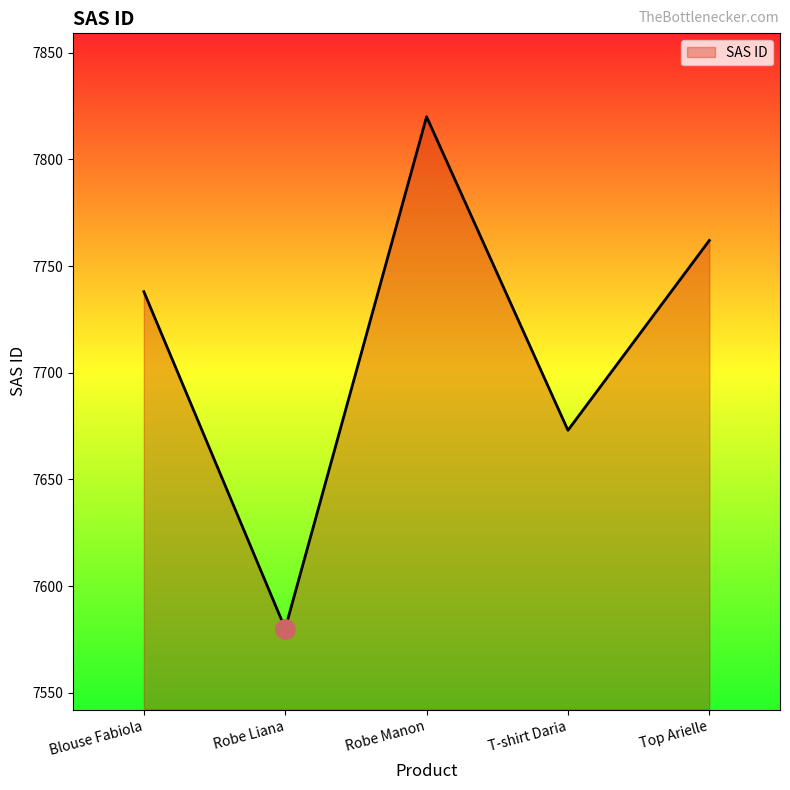

Which label corresponds to the largest value in the chart?

Robe Manon